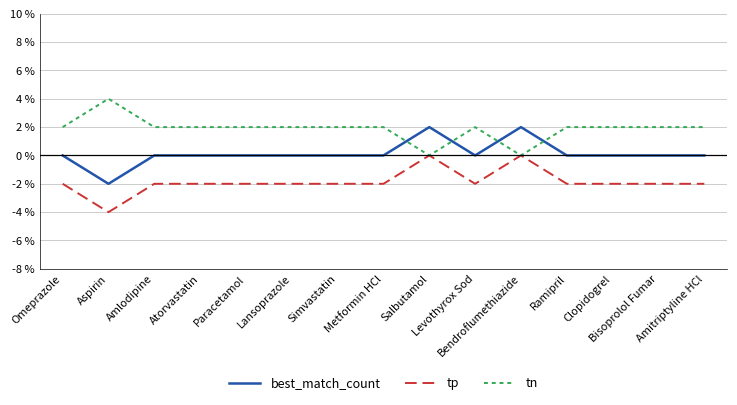

The tp series shows -2 at Simvastatin. True or false?

True